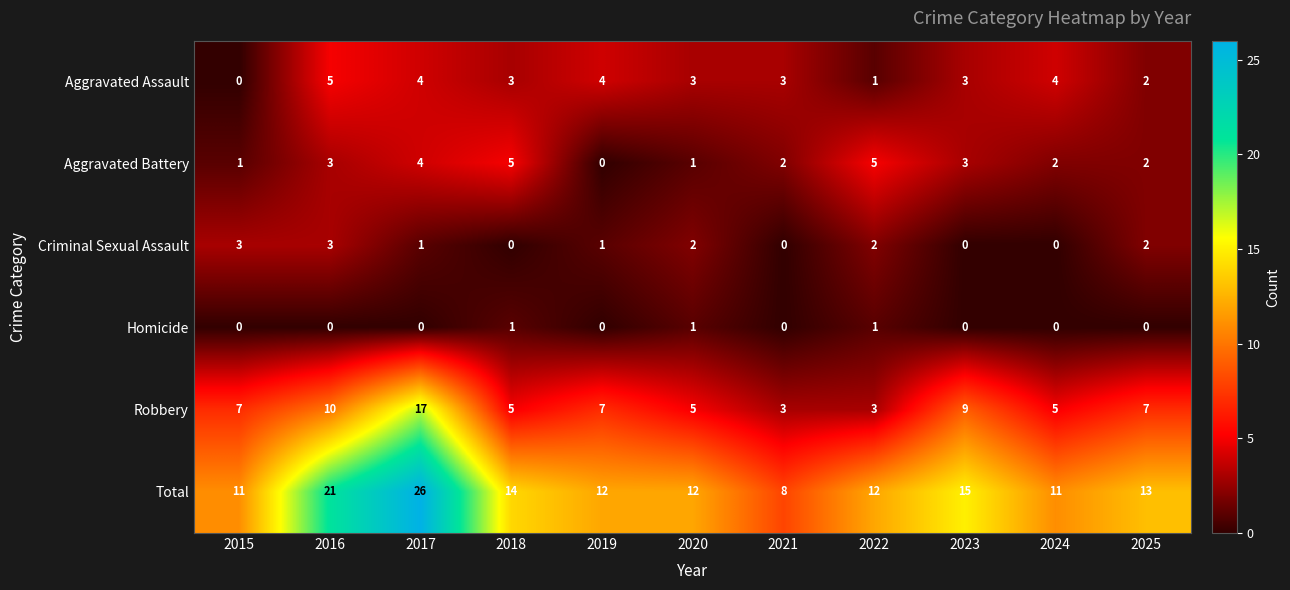

What is the sum of all Homicide values?

3